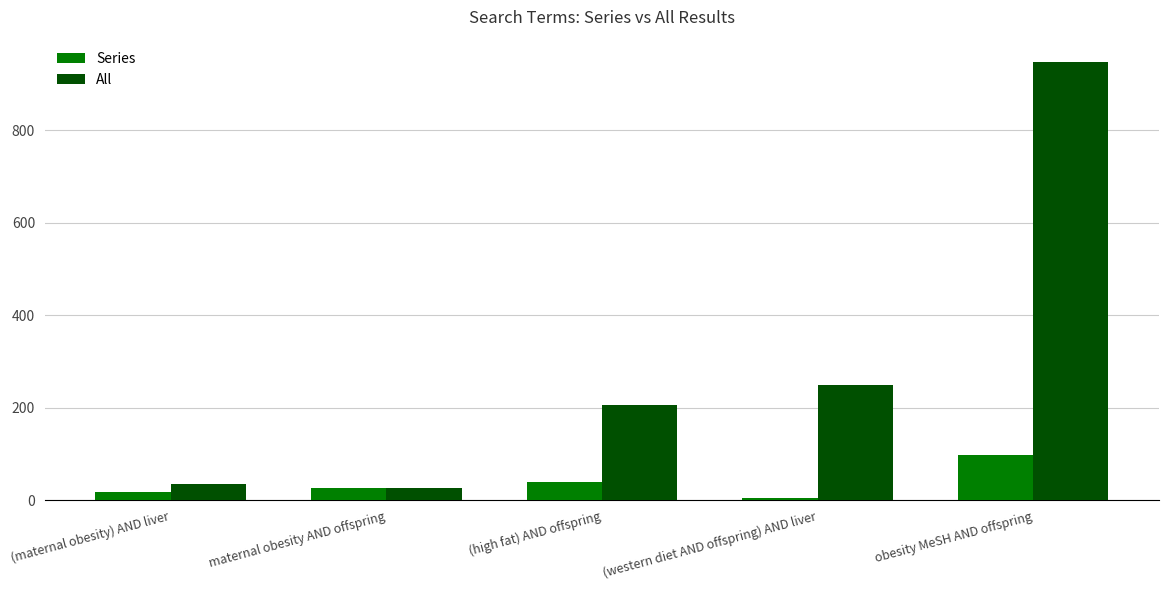

Reading left to right, extract all data points from this chart.

Series: (maternal obesity) AND liver=18	maternal obesity AND offspring=26	(high fat) AND offspring=40	(western diet AND offspring) AND liver=6	obesity MeSH AND offspring=99
All: (maternal obesity) AND liver=36	maternal obesity AND offspring=28	(high fat) AND offspring=207	(western diet AND offspring) AND liver=249	obesity MeSH AND offspring=948